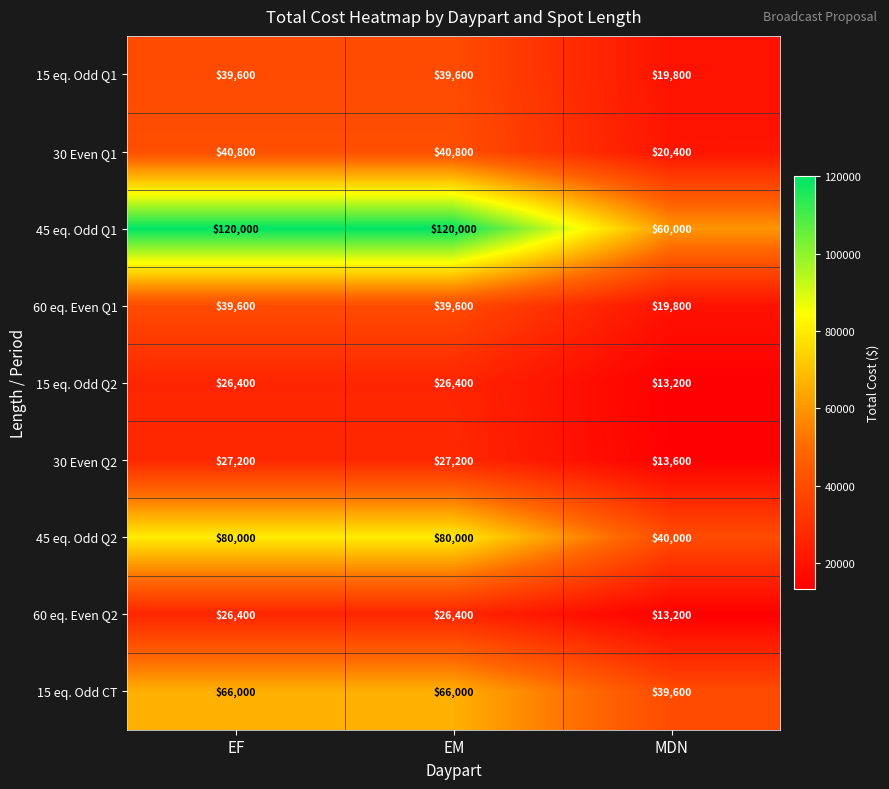

What is the greatest value displayed?

120000